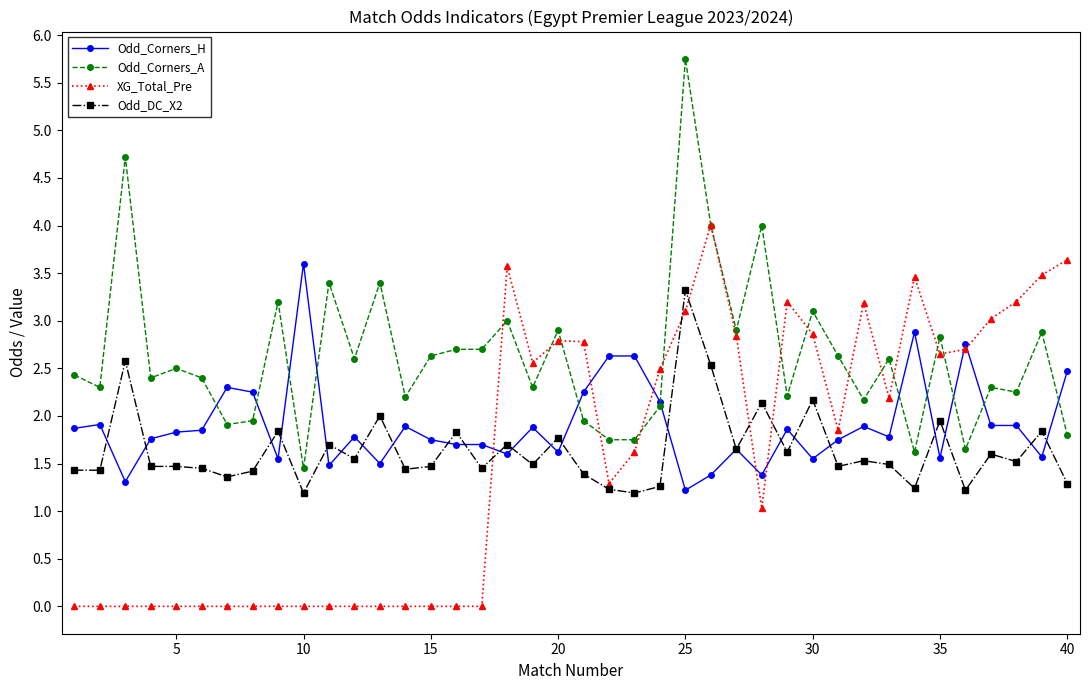

True or false: XG_Total_Pre has more than 2 interior local peaks.

True